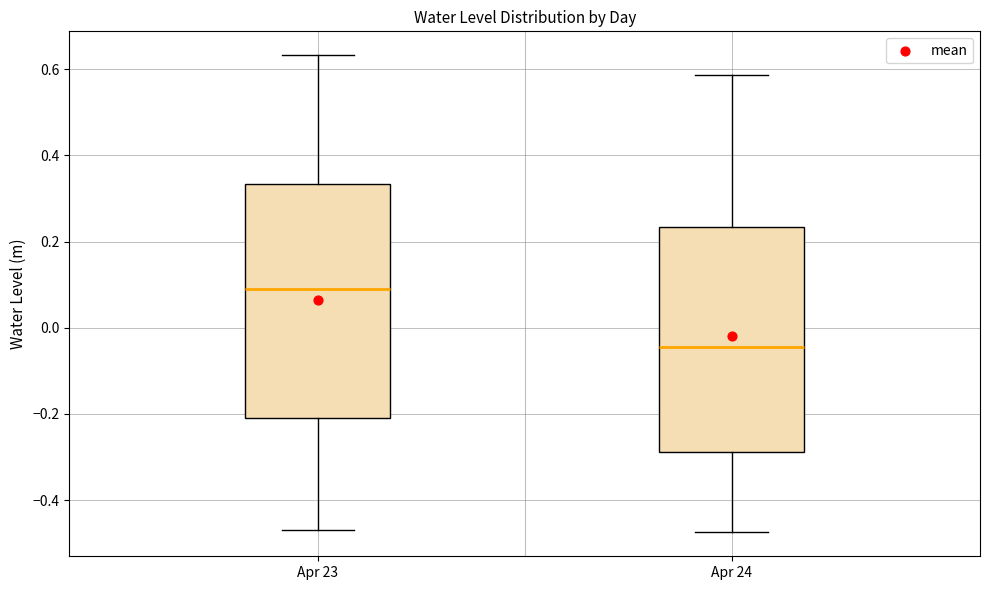

Reading left to right, read every box against the y-axis: the position of its median line, the range the box covers, and the ends of its whiskers. The values are not printed on the chart, so give them approximately, as read against the axis.

Apr 23: median 0.08, box -0.20 to 0.34, whiskers -0.46 to 0.64
Apr 24: median -0.04, box -0.28 to 0.24, whiskers -0.48 to 0.58